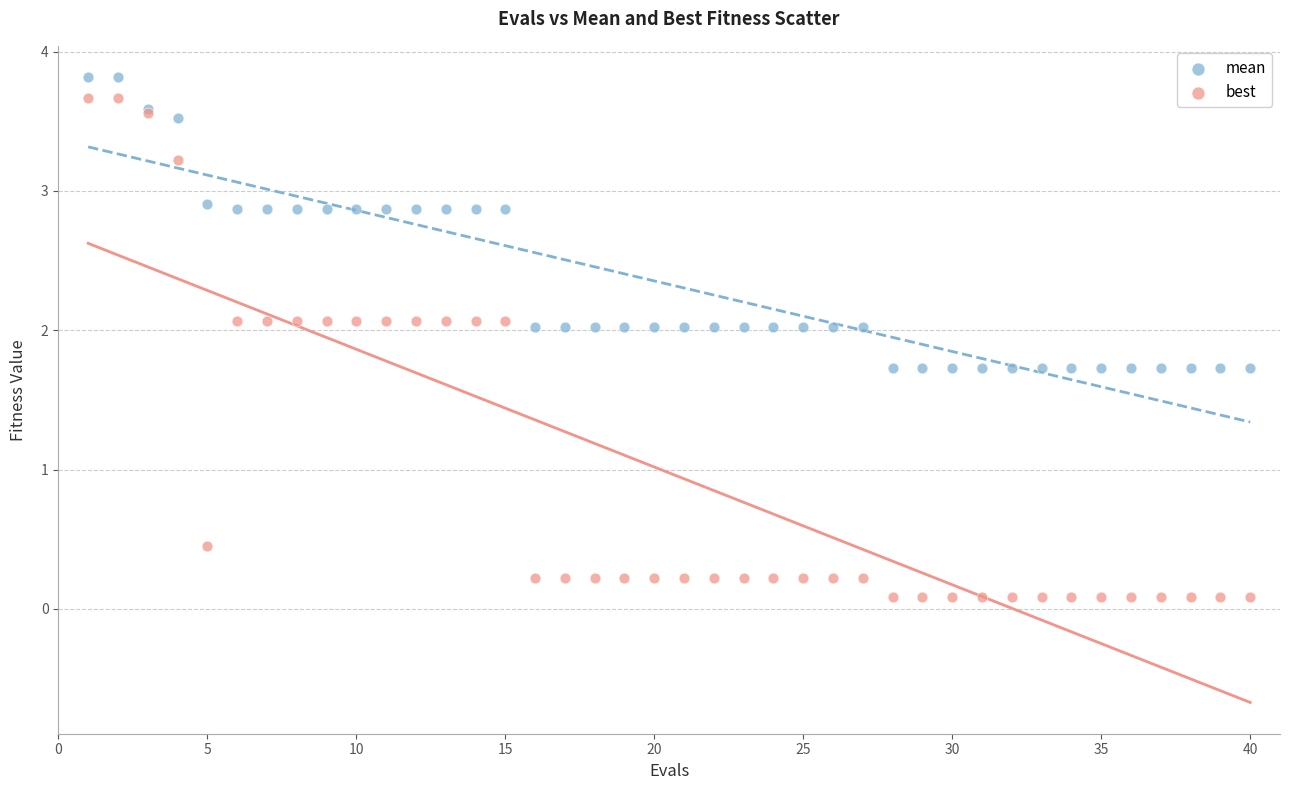

Which series has the largest Y range (max minus min)?

best